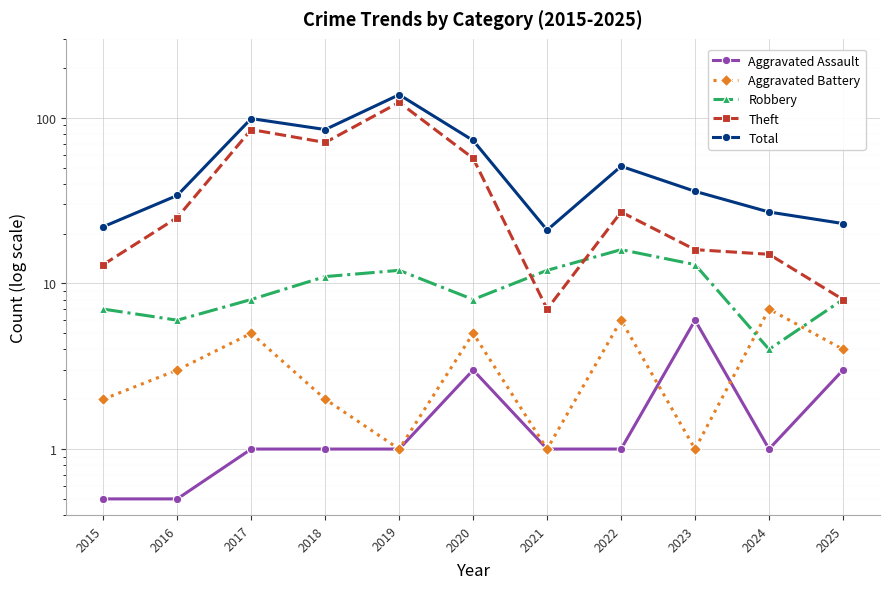

Is the value of Robbery at 2016 greater than the value of Aggravated Assault at 2021?

Yes